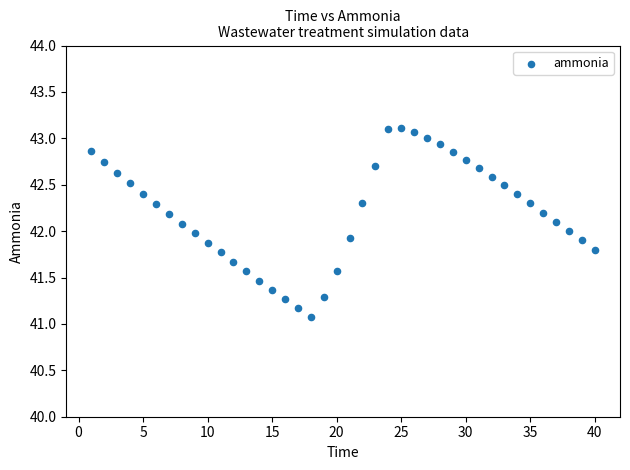

What is the range of X values (max minus min)?

39.0